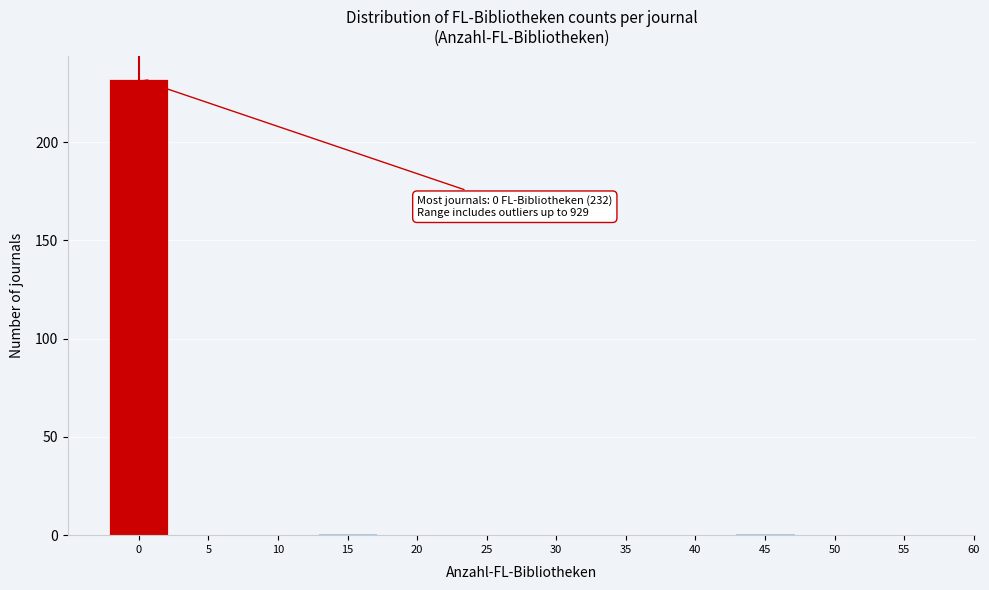

Reading left to right, transcribe all the data shown in this chart.

0=232	5=0	10=0	15=1	20=0	25=0	30=0	35=0	40=0	45=1	50=0	55=0